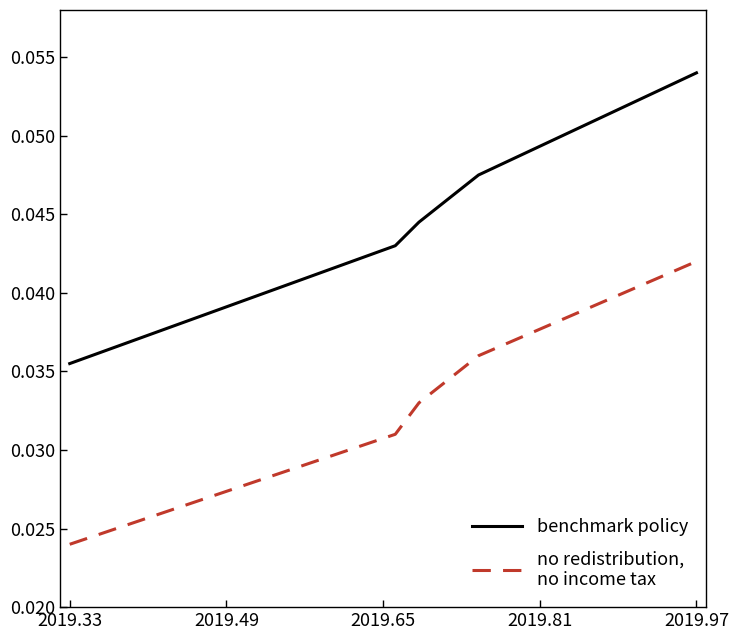

At which category does the chart reach its peak across all series?

2019.97